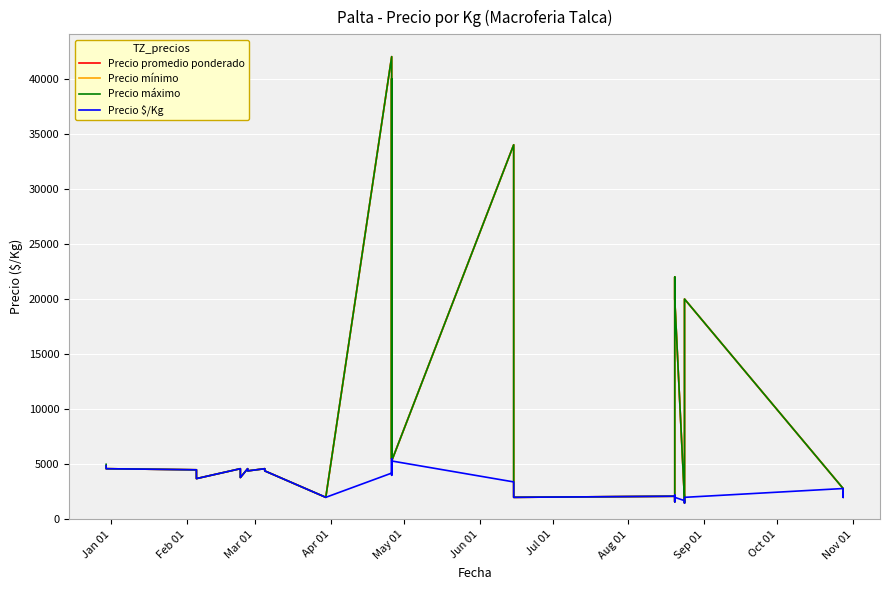

How many data points in Precio $/Kg are less than 3700?

20